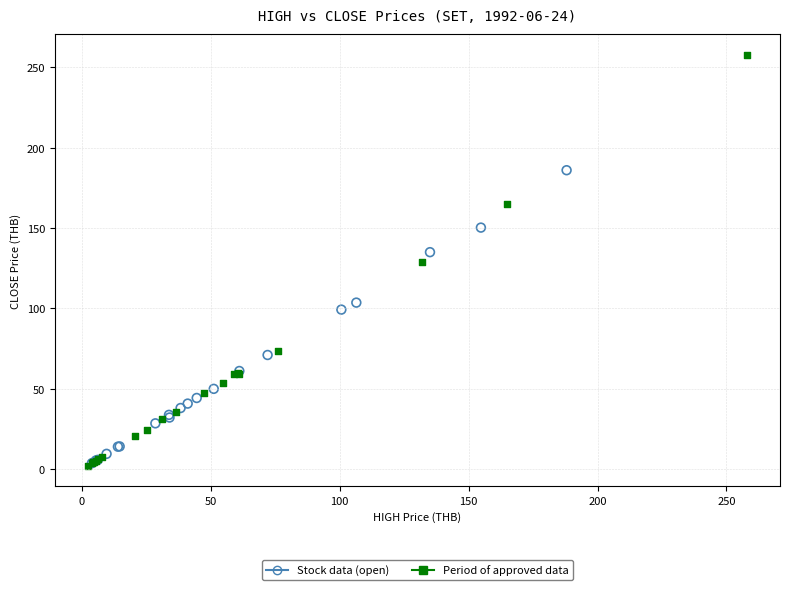

What are all the series names shown in the legend?

Stock data (open), Period of approved data